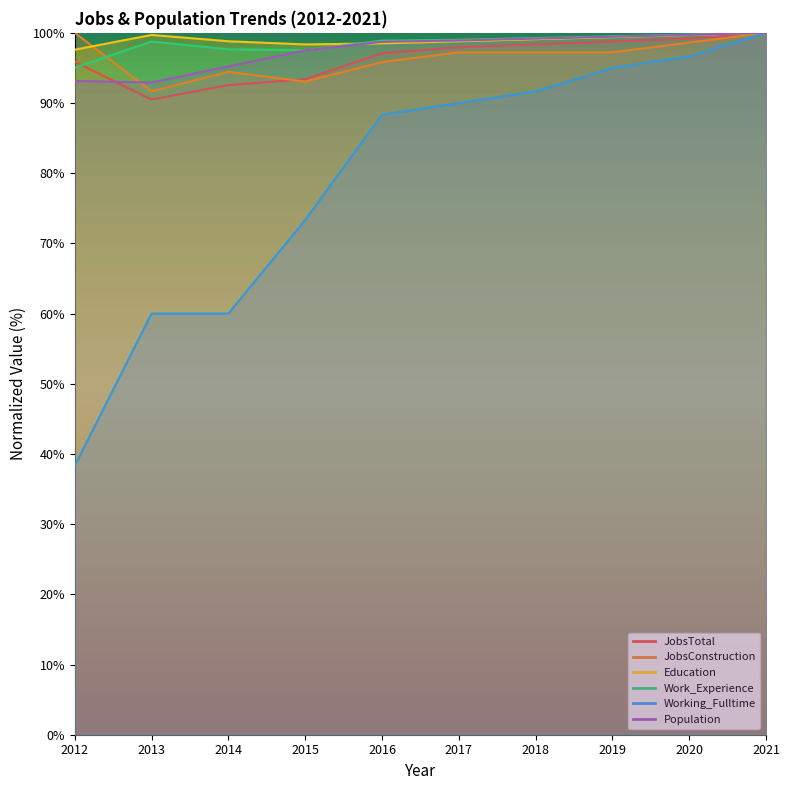

What is the minimum value for JobsConstruction?

91.7